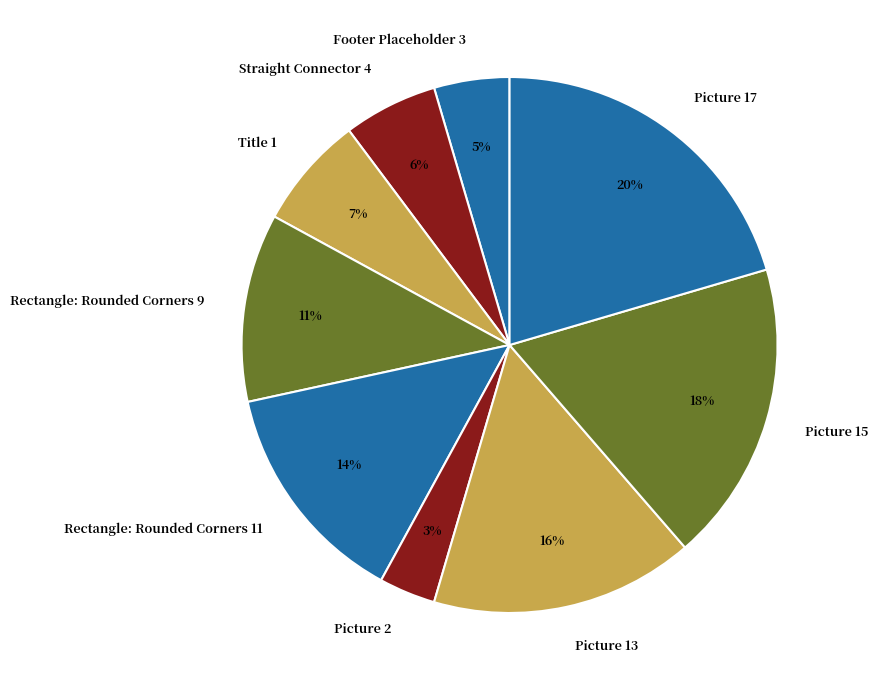

Is it true that Picture 13 is 16% of the pie?

True